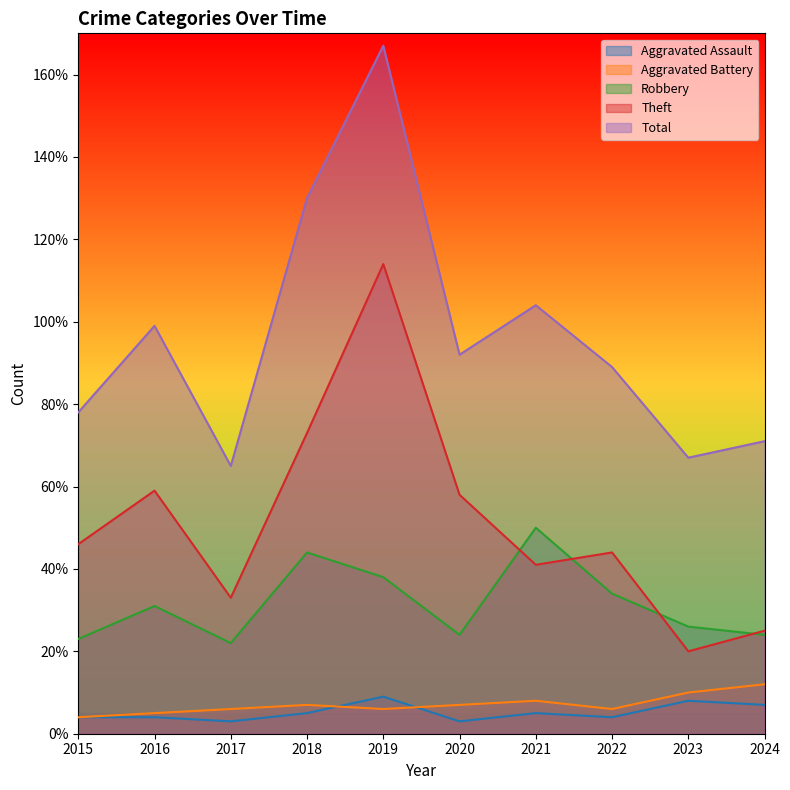

What is the value of the Aggravated Battery point at the 10th from the left?

12